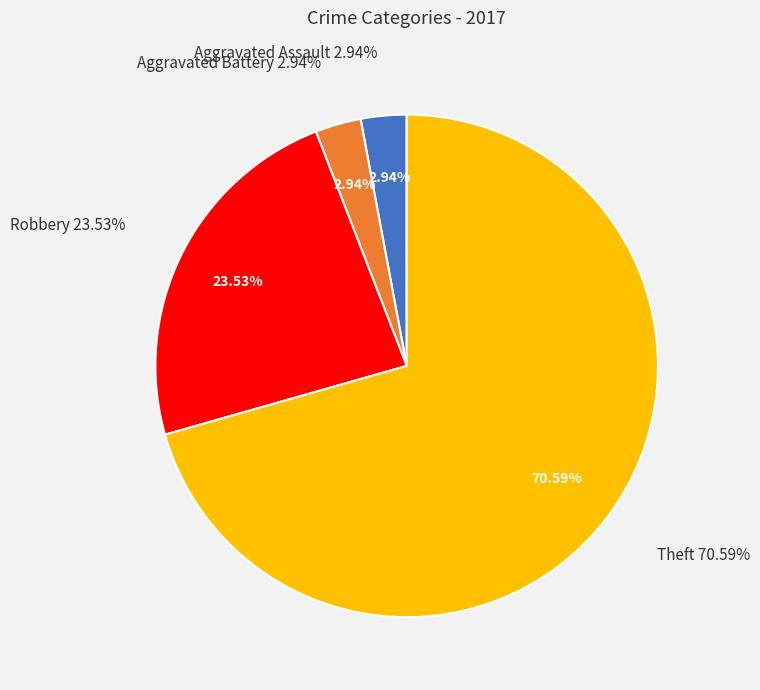

What percentage is the Robbery slice, to the nearest percent?

24%